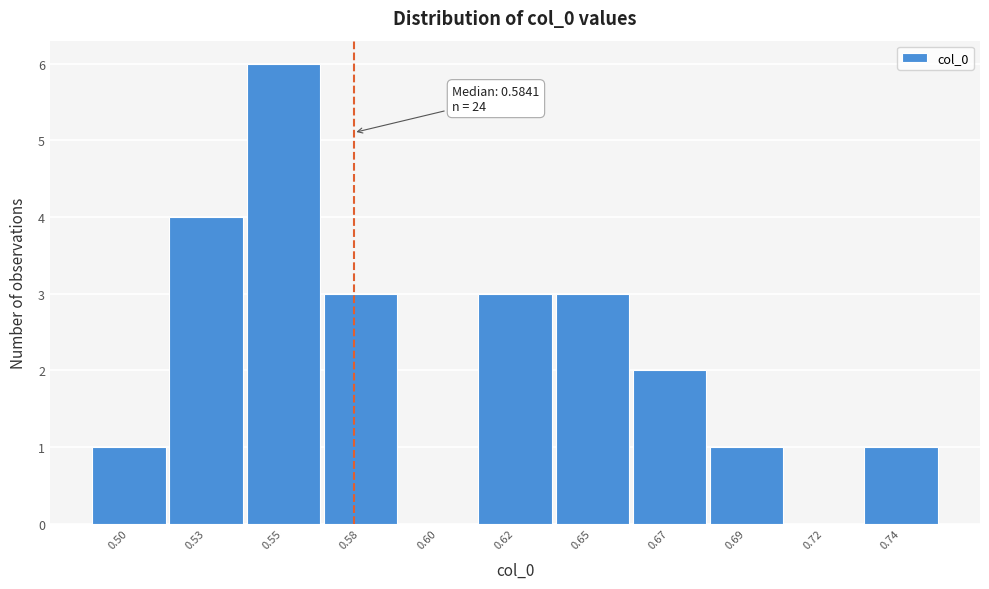

Reading left to right, list all the values displayed in this chart.

0.50=1	0.53=4	0.55=6	0.58=3	0.60=0	0.62=3	0.65=3	0.67=2	0.69=1	0.72=0	0.74=1